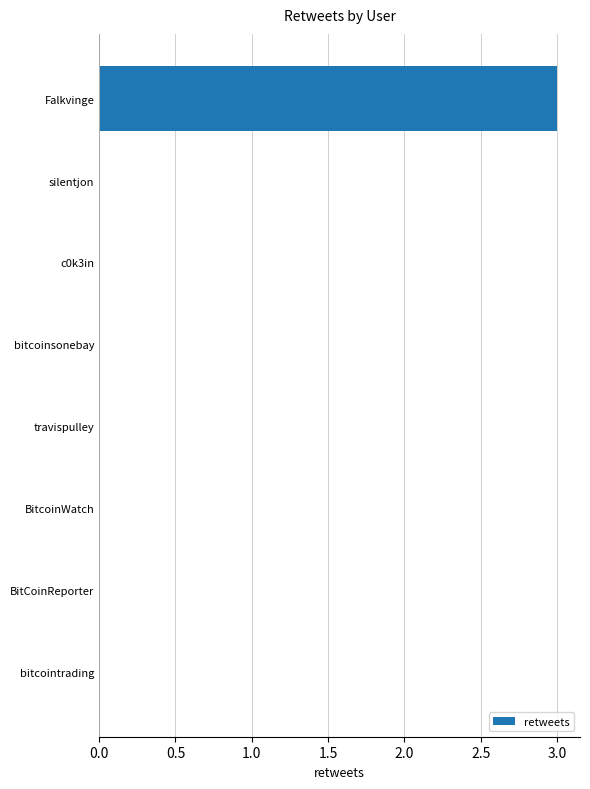

The value at Falkvinge is 3. True or false?

True